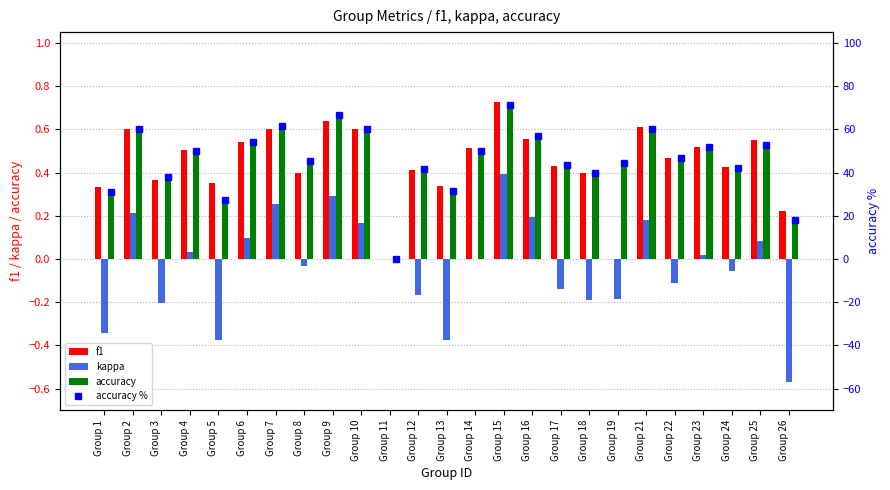

Rank the series by their maximum value, from highest to lowest.

accuracy %, f1, accuracy, kappa